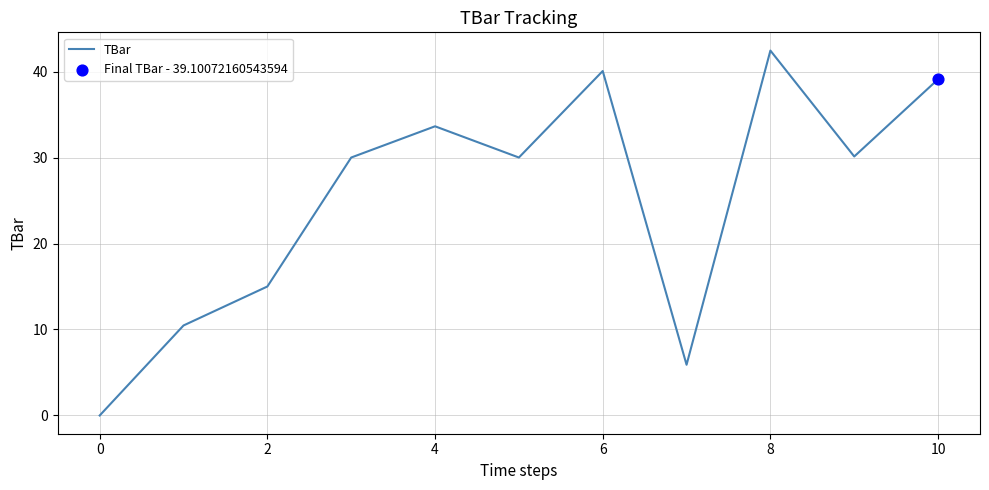

What is the greatest value displayed?

42.4